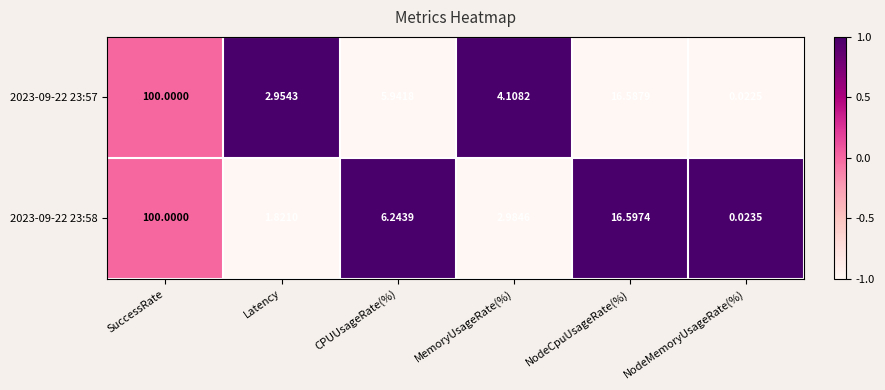

Rank the series by their average value, from lowest to highest.

2023-09-22 23:58, 2023-09-22 23:57